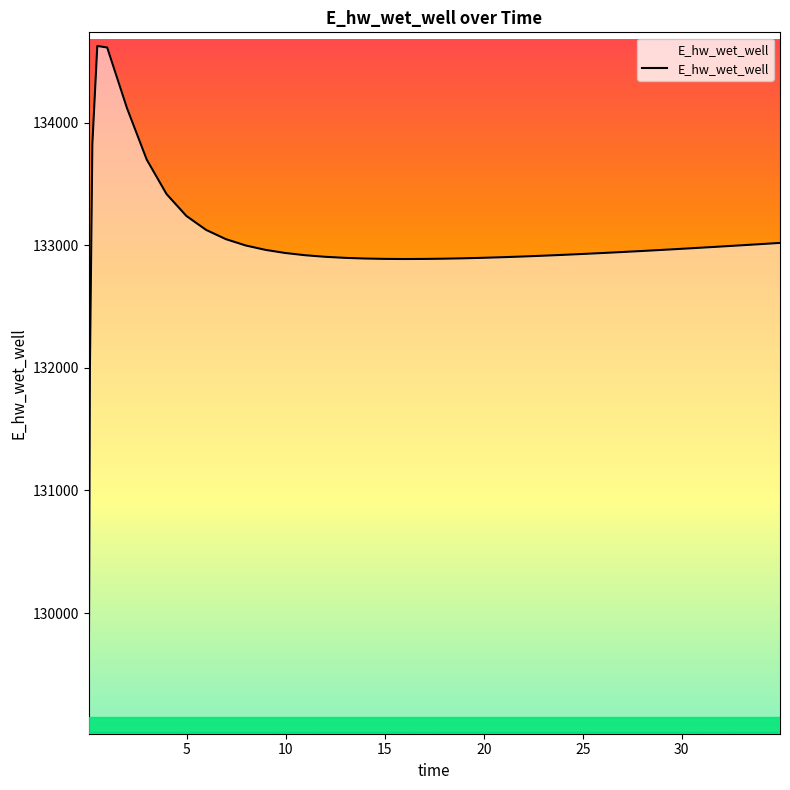

What is the greatest value displayed?

134628.0